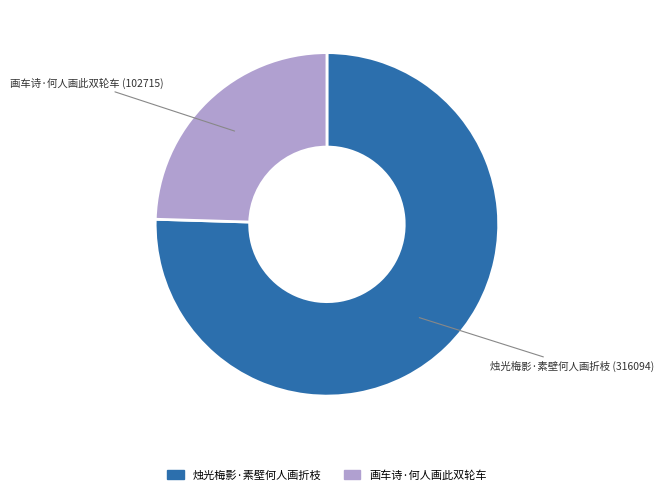

What is the majority slice?

烛光梅影·素壁何人画折枝